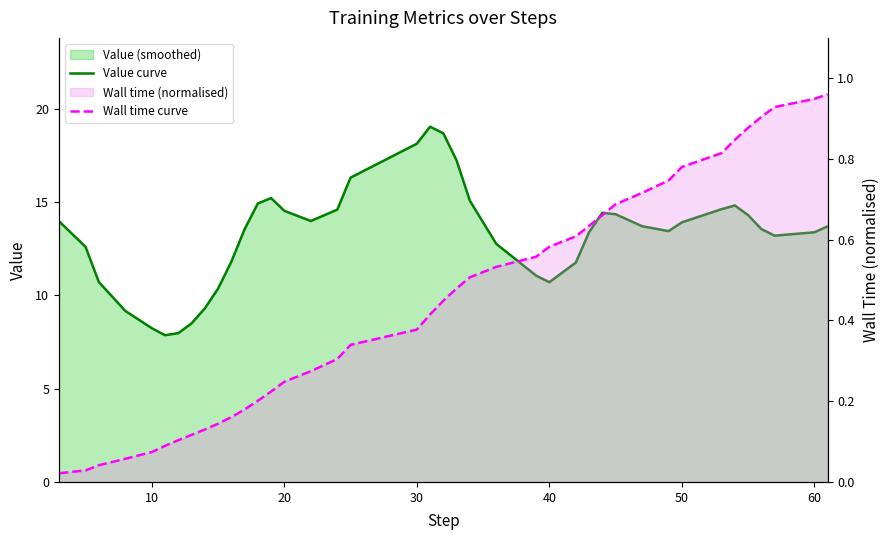

Reading right to left, extract all data points from this chart.

Value curve: 13.7	13.4	13.2	13.6	14.3	14.8	14.6	13.9	13.4	13.7	14.4	14.4	13.4	11.8	10.7	11.1	12.8	15.1	17.2	18.7	19.1	18.1	16.3	14.6	14.0	14.5	15.2	14.9	13.5	11.8	10.4	9.3	8.5	8.0	7.9	8.2	9.2	10.7	12.6	14.0
Wall time curve: 1.0	0.9	0.9	0.9	0.9	0.8	0.8	0.8	0.7	0.7	0.7	0.7	0.6	0.6	0.6	0.6	0.5	0.5	0.5	0.4	0.4	0.4	0.3	0.3	0.3	0.2	0.2	0.2	0.2	0.2	0.1	0.1	0.1	0.1	0.1	0.1	0.1	0.0	0.0	0.0